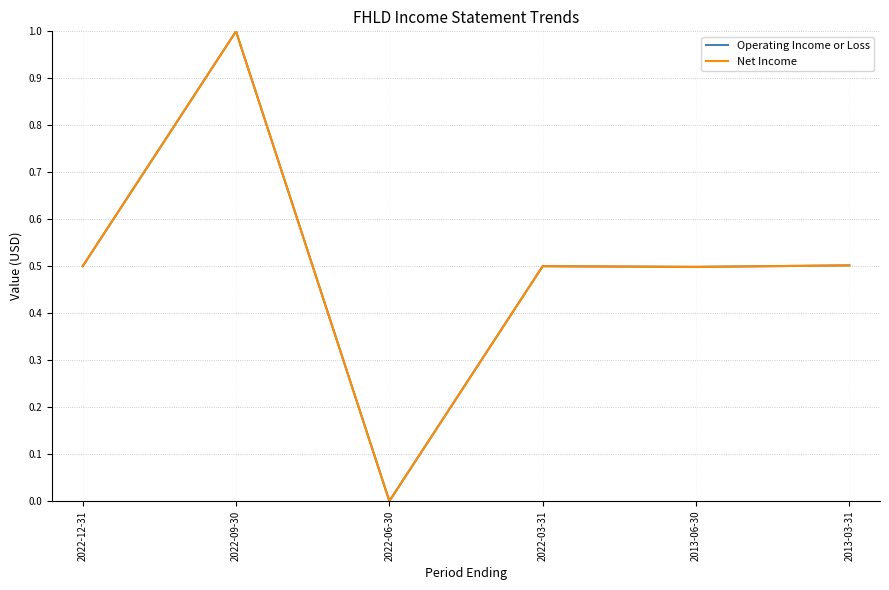

Which label corresponds to the largest value in the chart?

2022-09-30